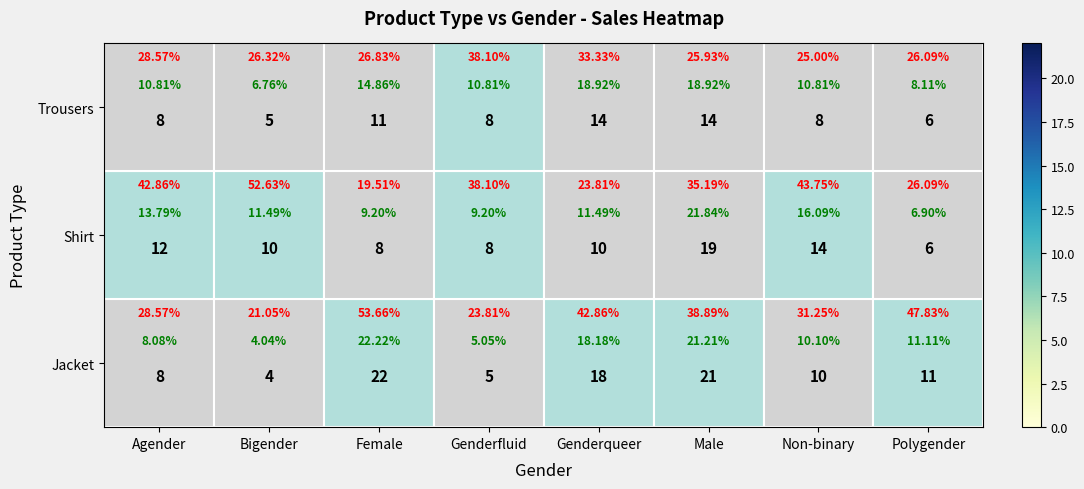

Is it true that Shirt equals 10 at Bigender?

True